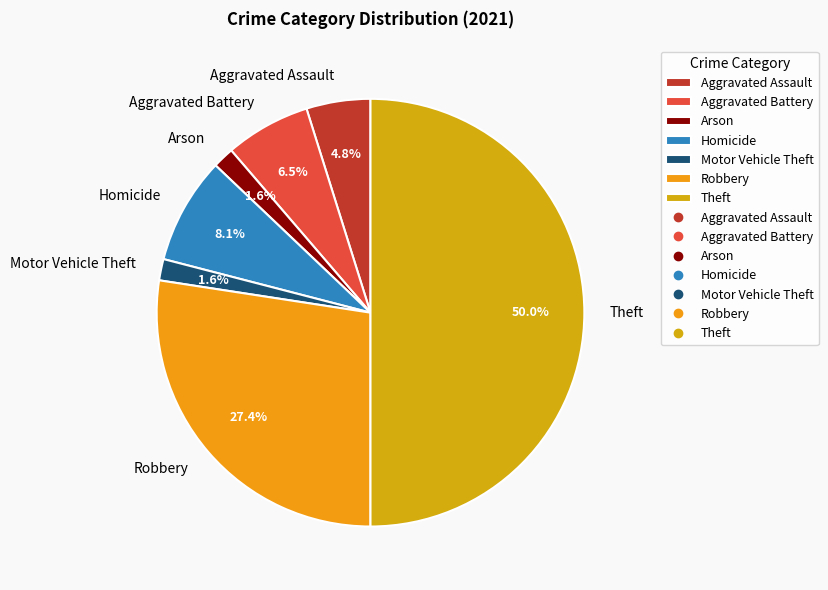

What is the total percentage of Aggravated Battery and Motor Vehicle Theft?

8.1%